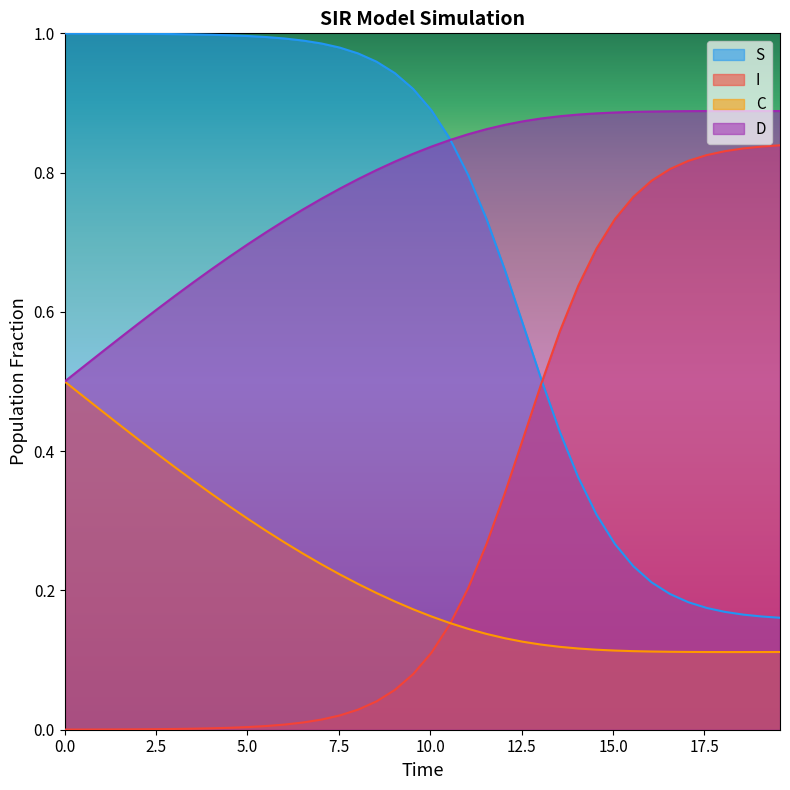

How many lines are shown in the chart?

4